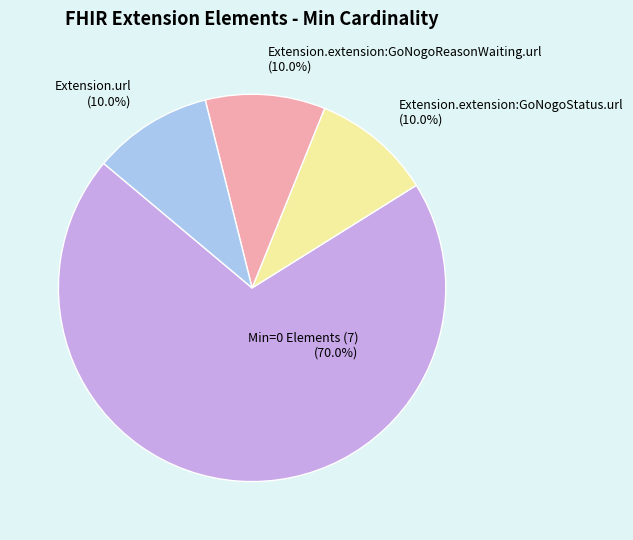

To the nearest percent, what is the difference between the largest and smallest slice percentages?

60%